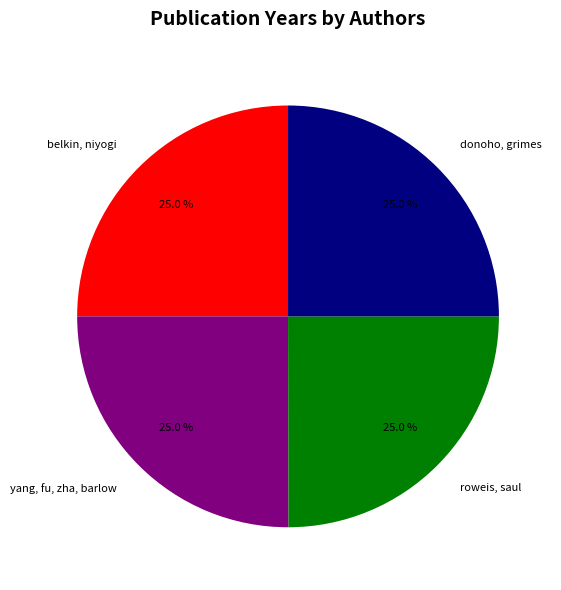

The roweis, saul slice represents 25% of the pie. True or false?

True